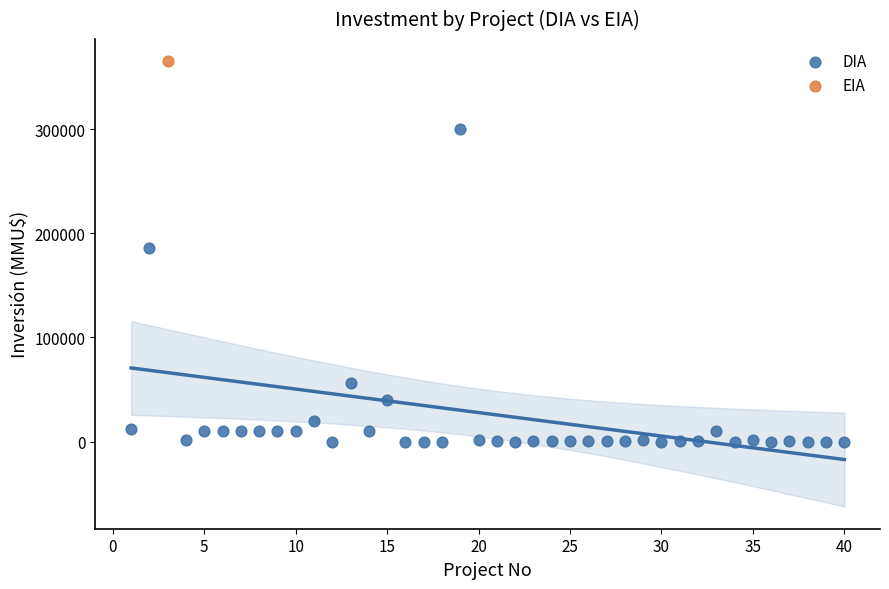

What are all the series names shown in the legend?

DIA, EIA